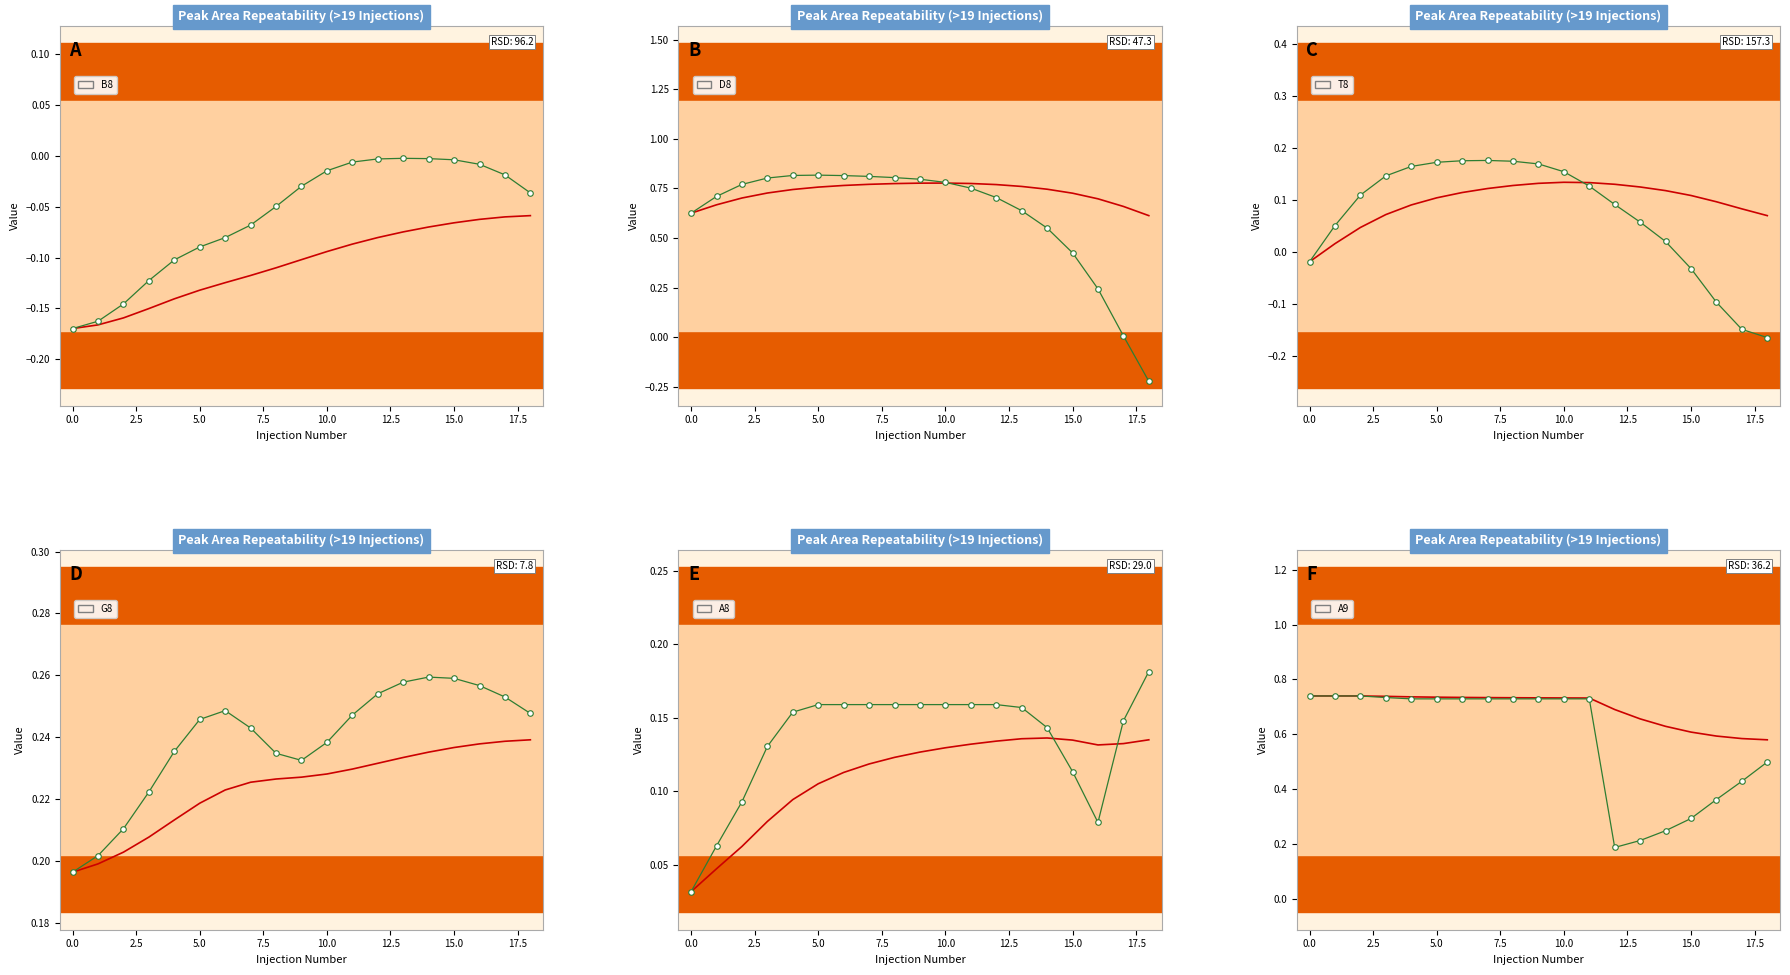

True or false: B8 and A9 intersect in this chart.

False